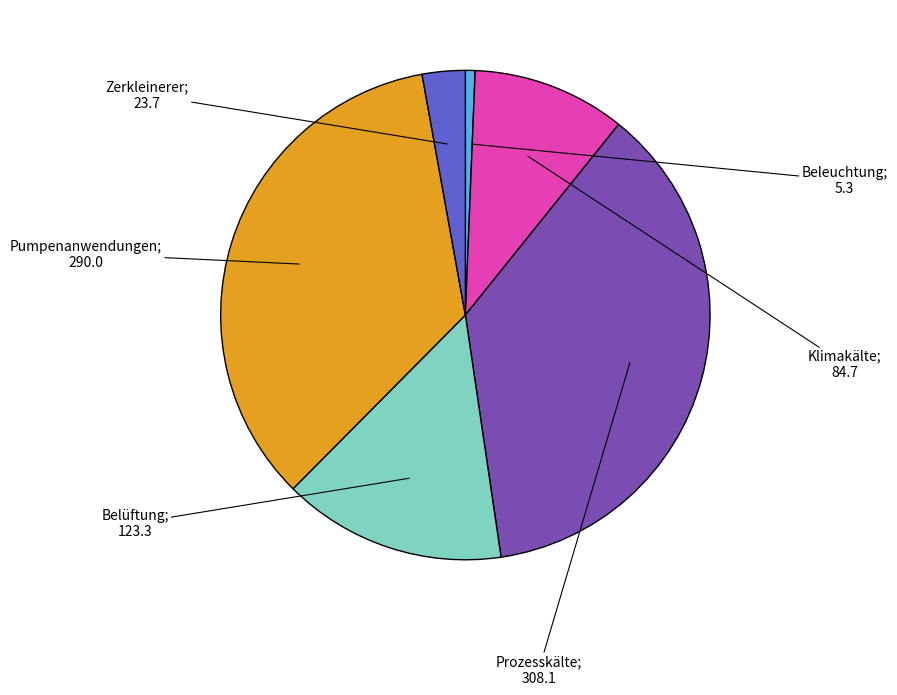

Is there a majority slice in this chart?

No